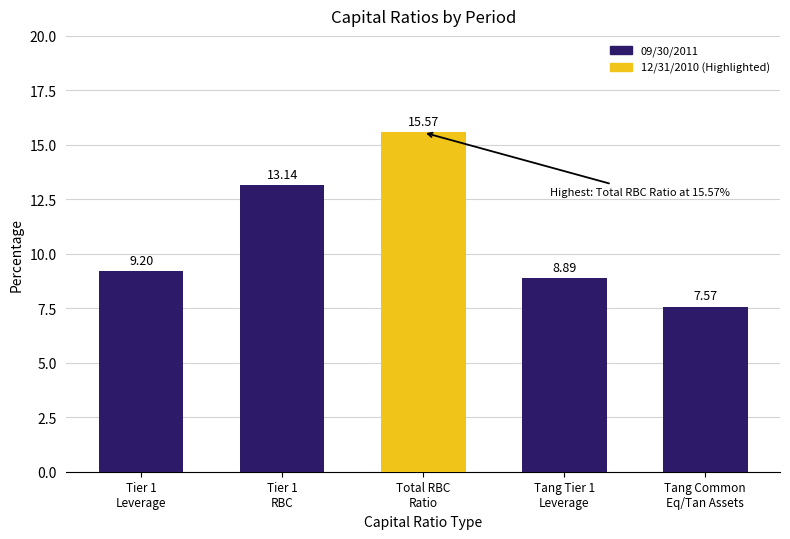

What is the difference between the values at Tier 1
RBC and Tang Common
Eq/Tan Assets?

5.6